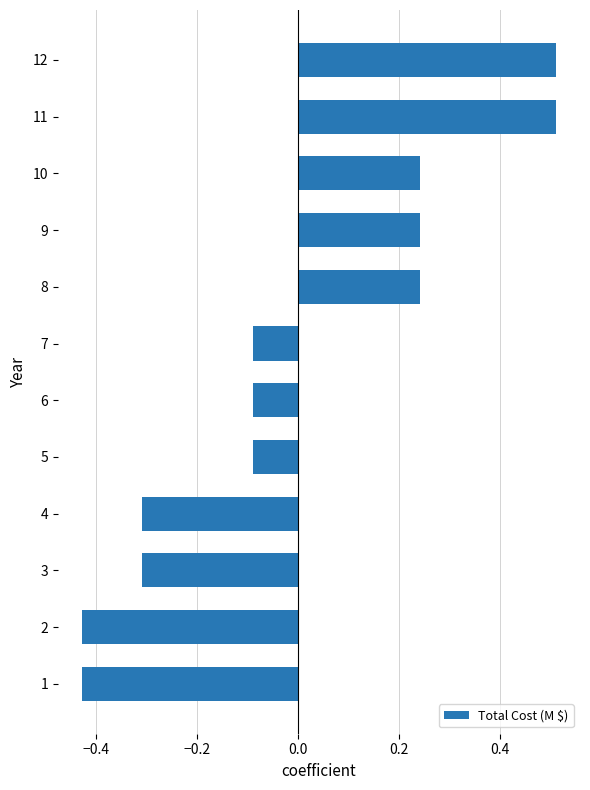

What is the difference between the maximum and minimum values?

0.9